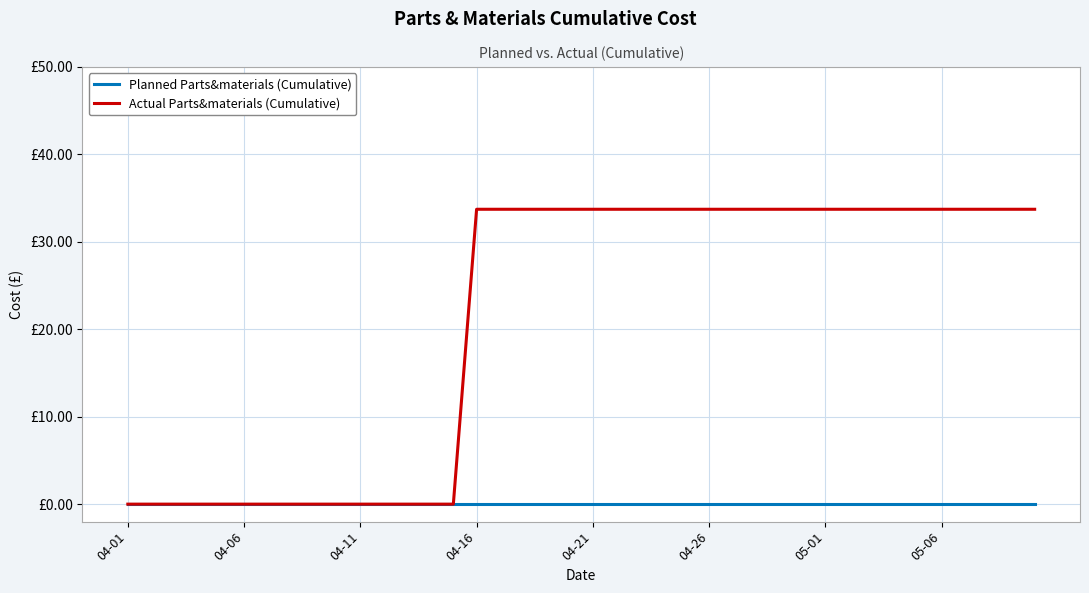

Does the chart display data point markers on the line(s)?

No